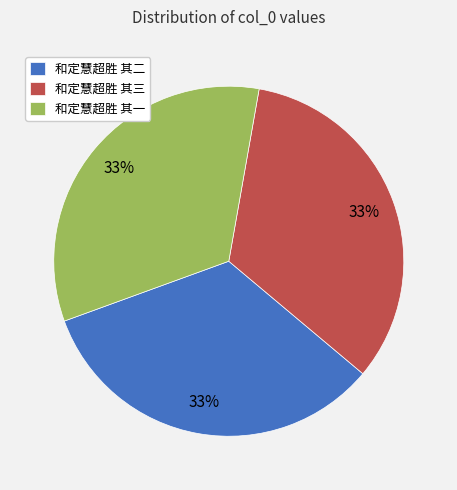

What percentage is the 和定慧超胜 其二 slice, to the nearest percent?

33%